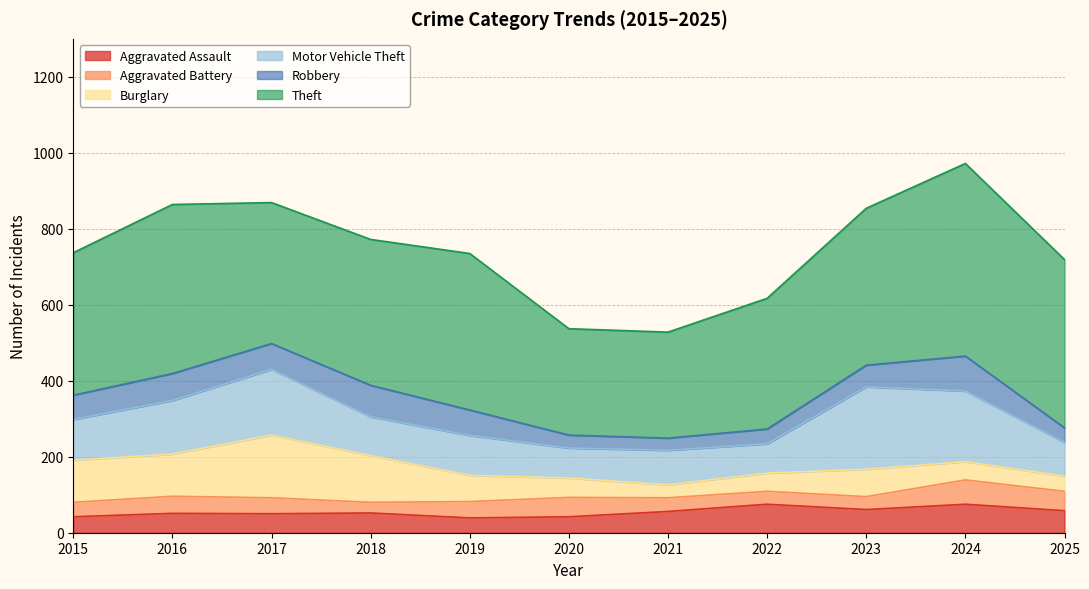

What is the total value across all series at 2025?

719